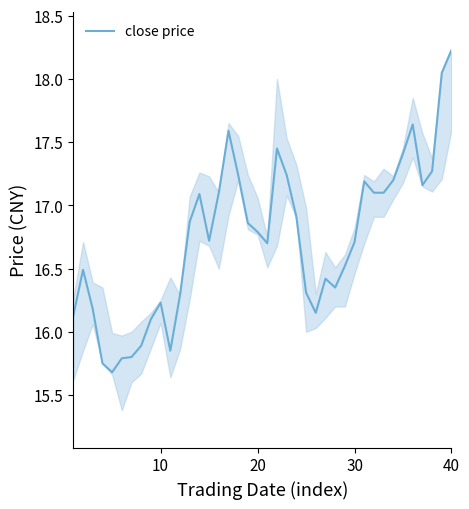

What is the greatest value displayed?

18.2